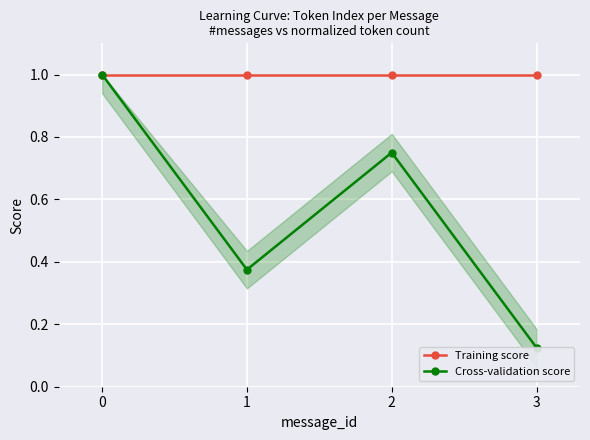

Reading left to right, what are all the values shown in this chart?

Training score: 1.0	1.0	1.0	1.0
Cross-validation score: 1.0	0.4	0.8	0.1